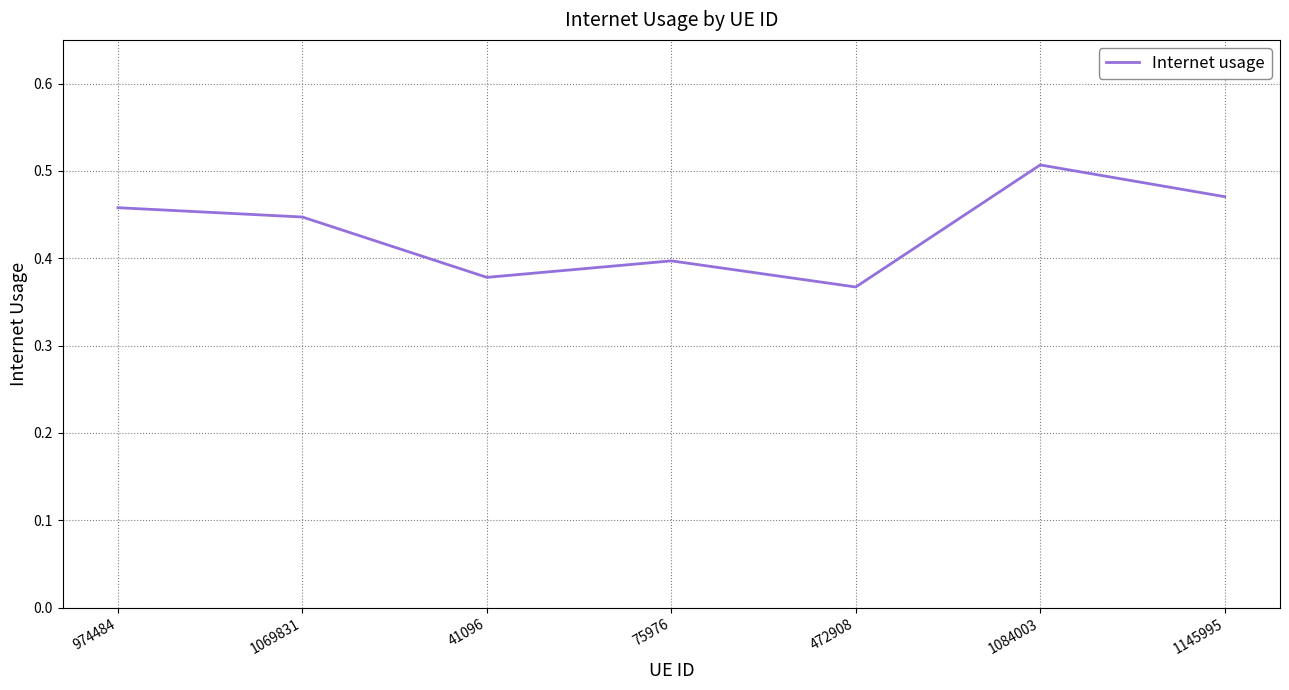

What is the difference between the maximum and minimum values?

0.1